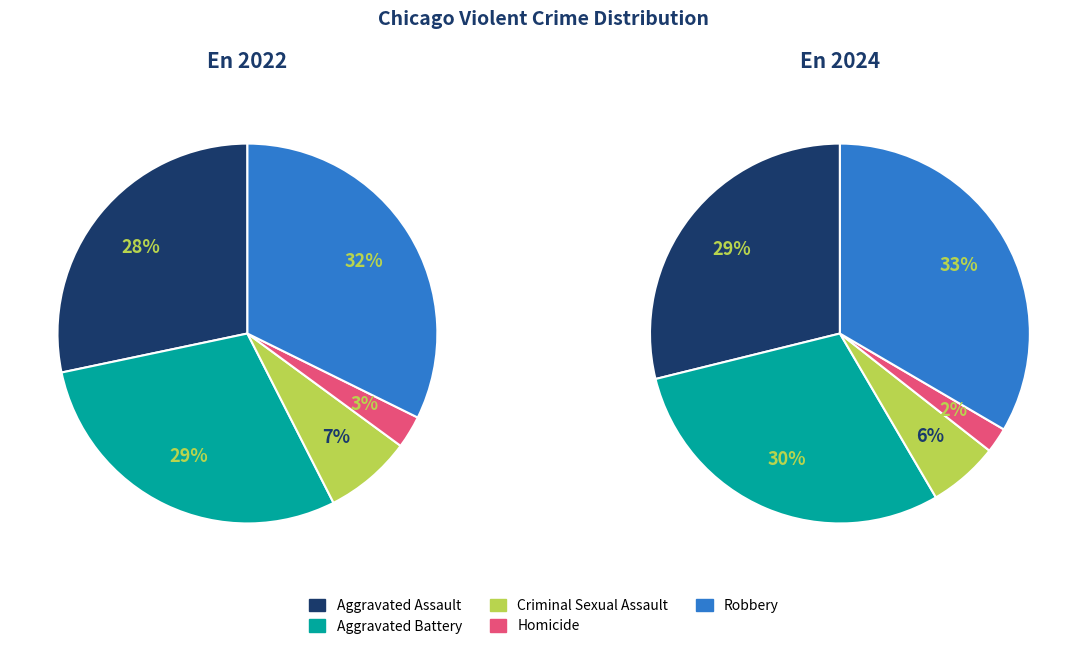

The Aggravated Assault slice represents 28% of the pie. True or false?

True